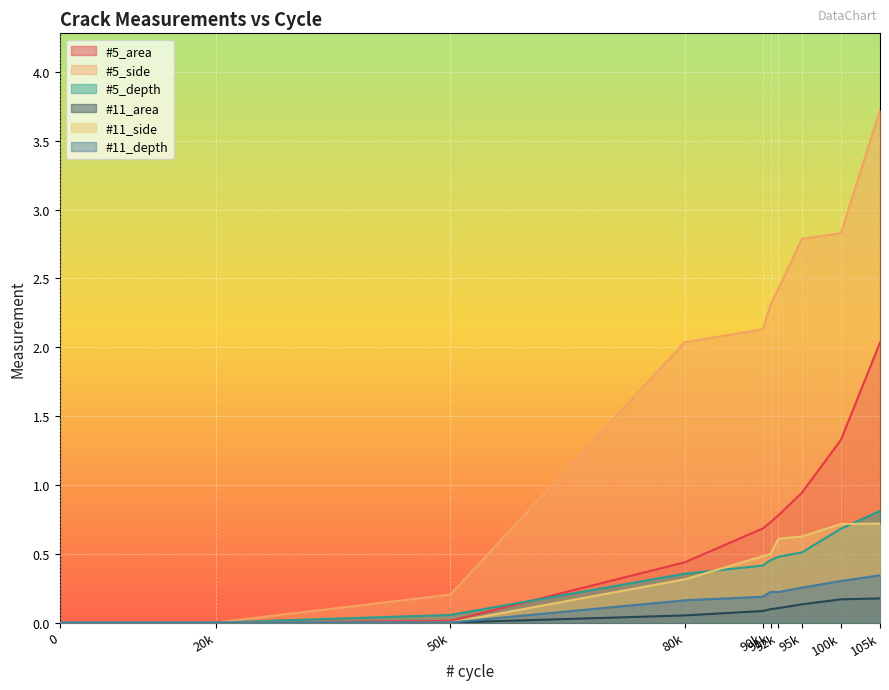

What is the total value across all series at 91k?

4.3